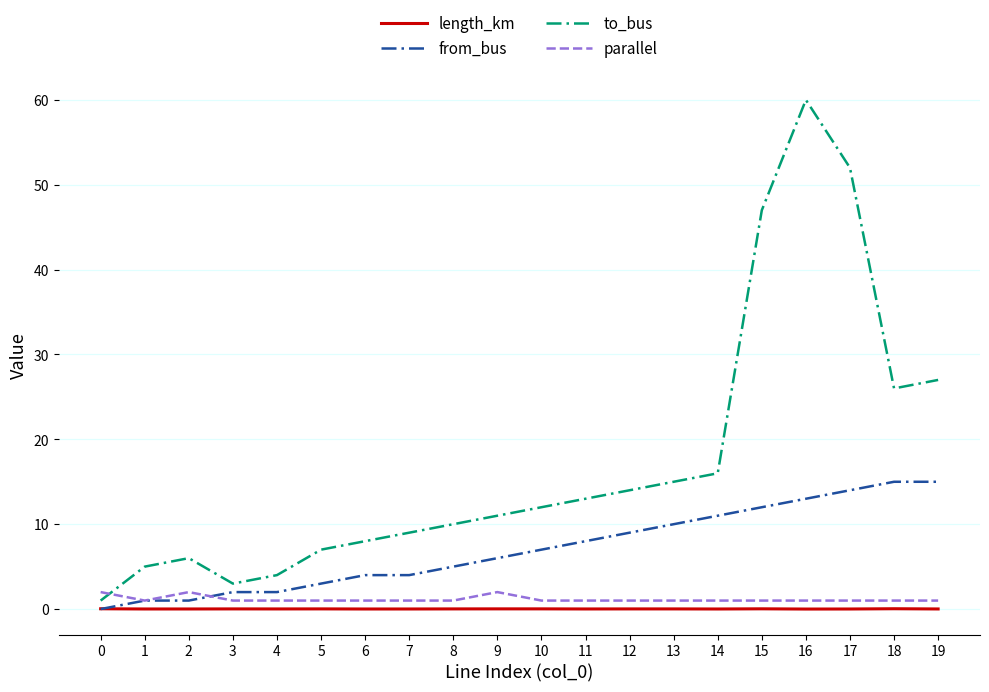

What is the maximum value for to_bus?

60.0